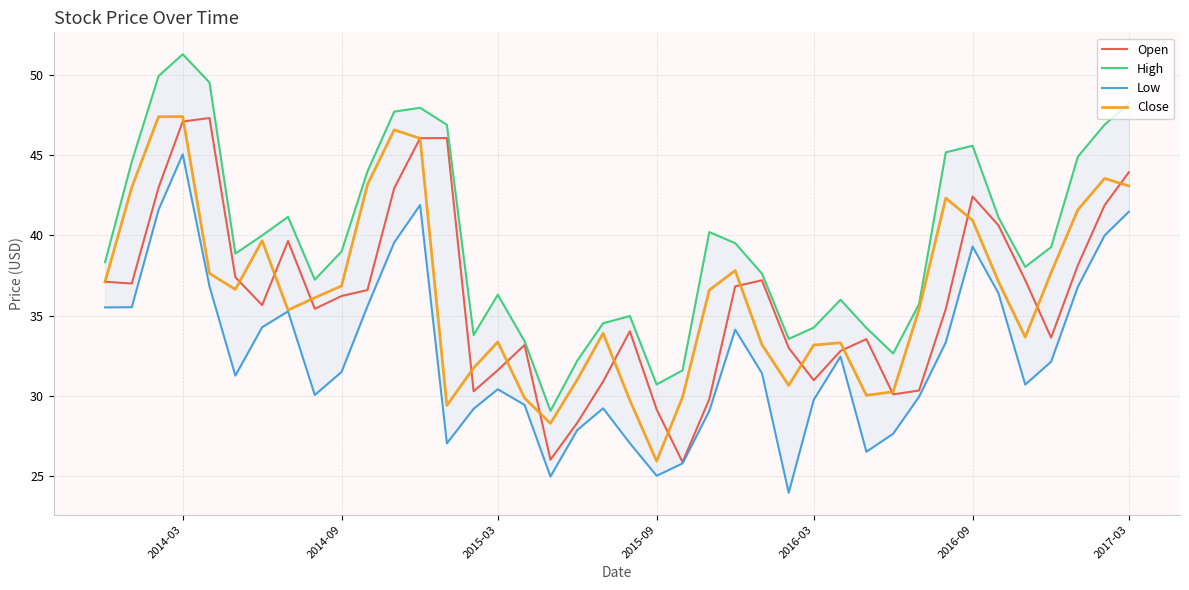

What is the highest value of the Close series?

47.4